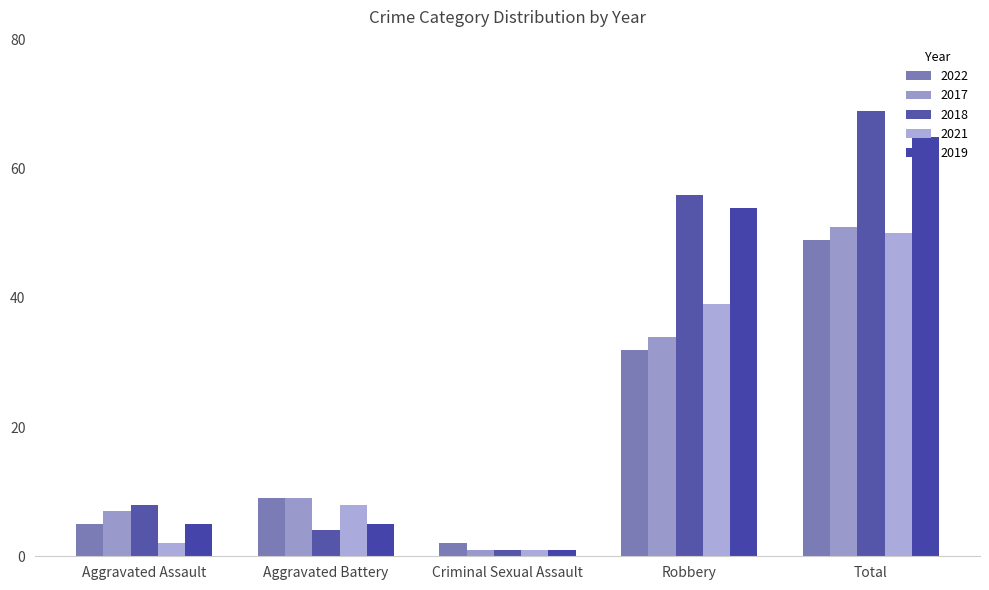

What is the minimum value for 2022?

2